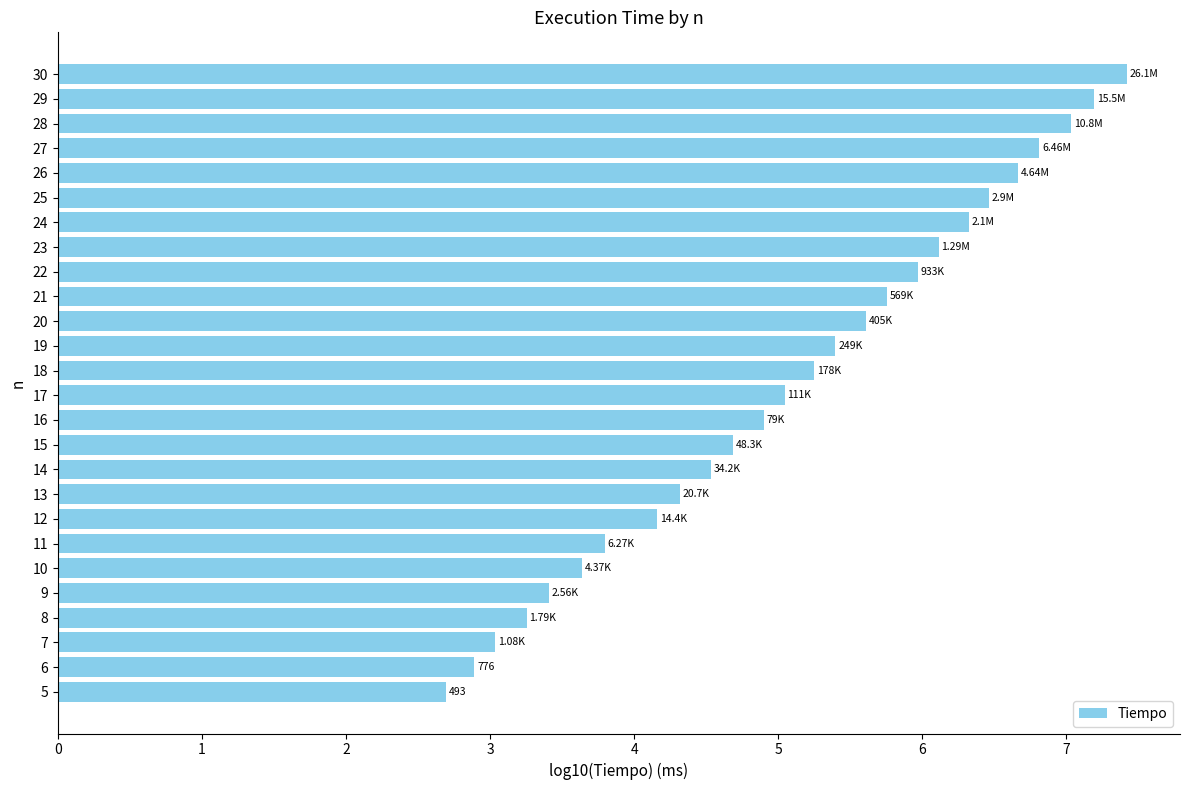

Approximately how many times larger is the value at 9 compared to 15?

0.7